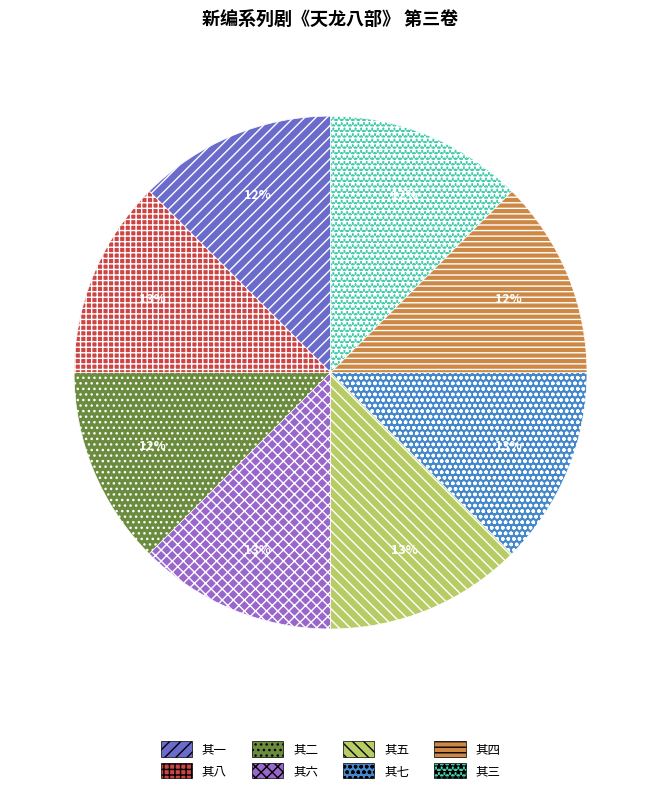

How many segments does this pie chart have?

8